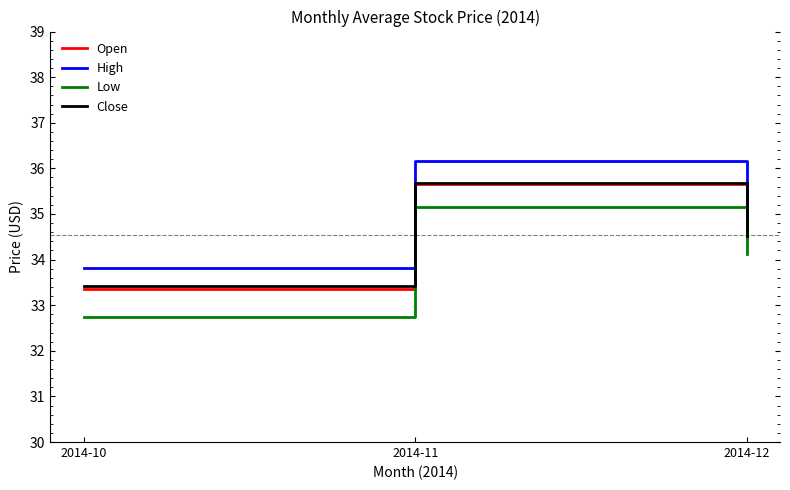

Is the value of High at 2014-11 greater than the value of Close at 2014-12?

Yes